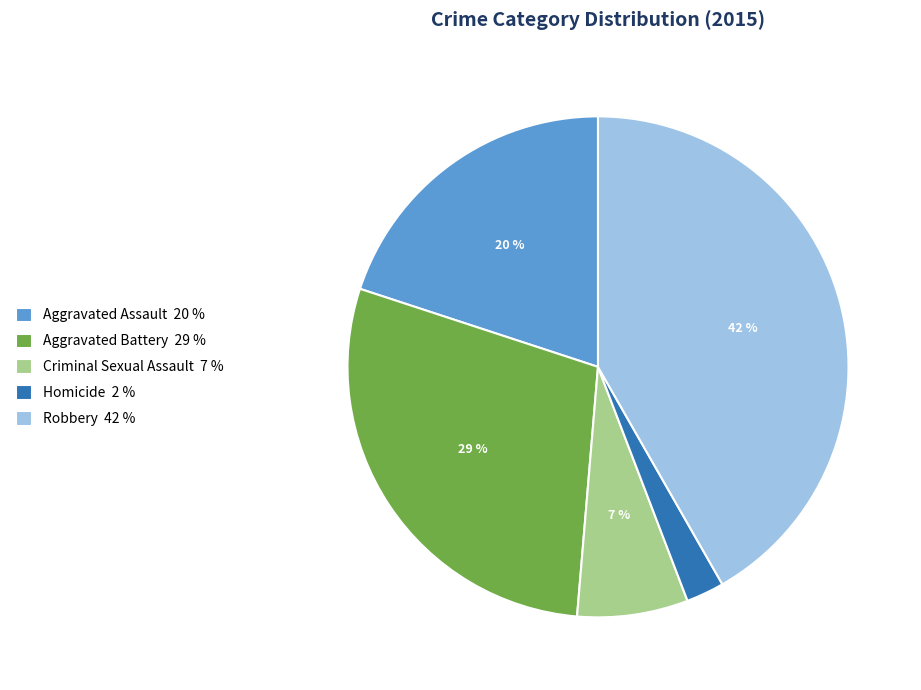

Between Homicide 2 % and Criminal Sexual Assault 7 %, which is larger?

Criminal Sexual Assault 7 %